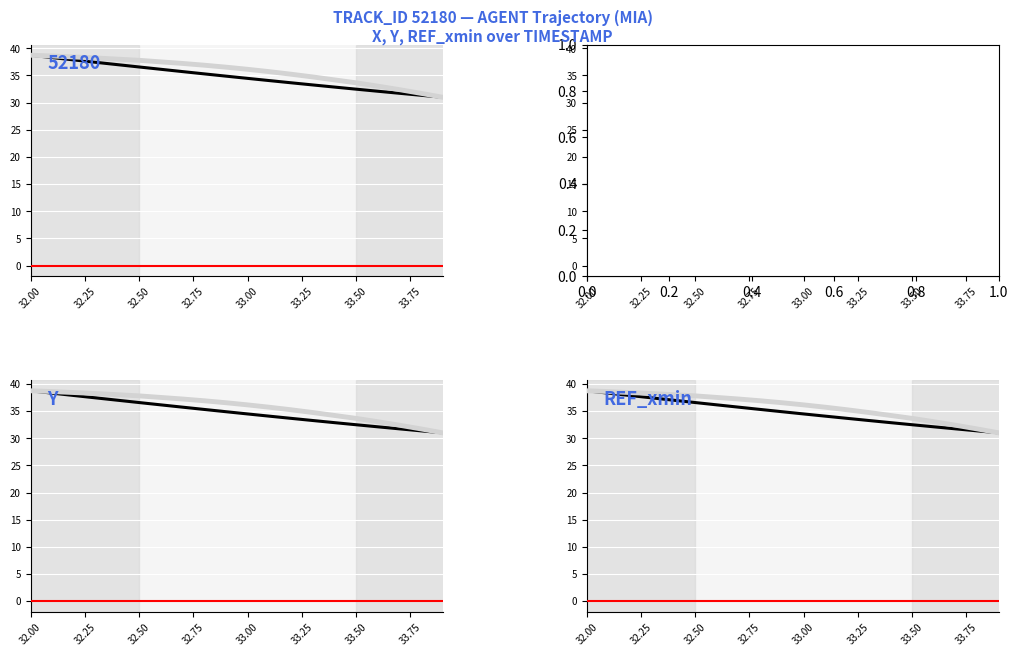

True or false: Y (normalised) and REF_xmin (offset) cross at least once.

False